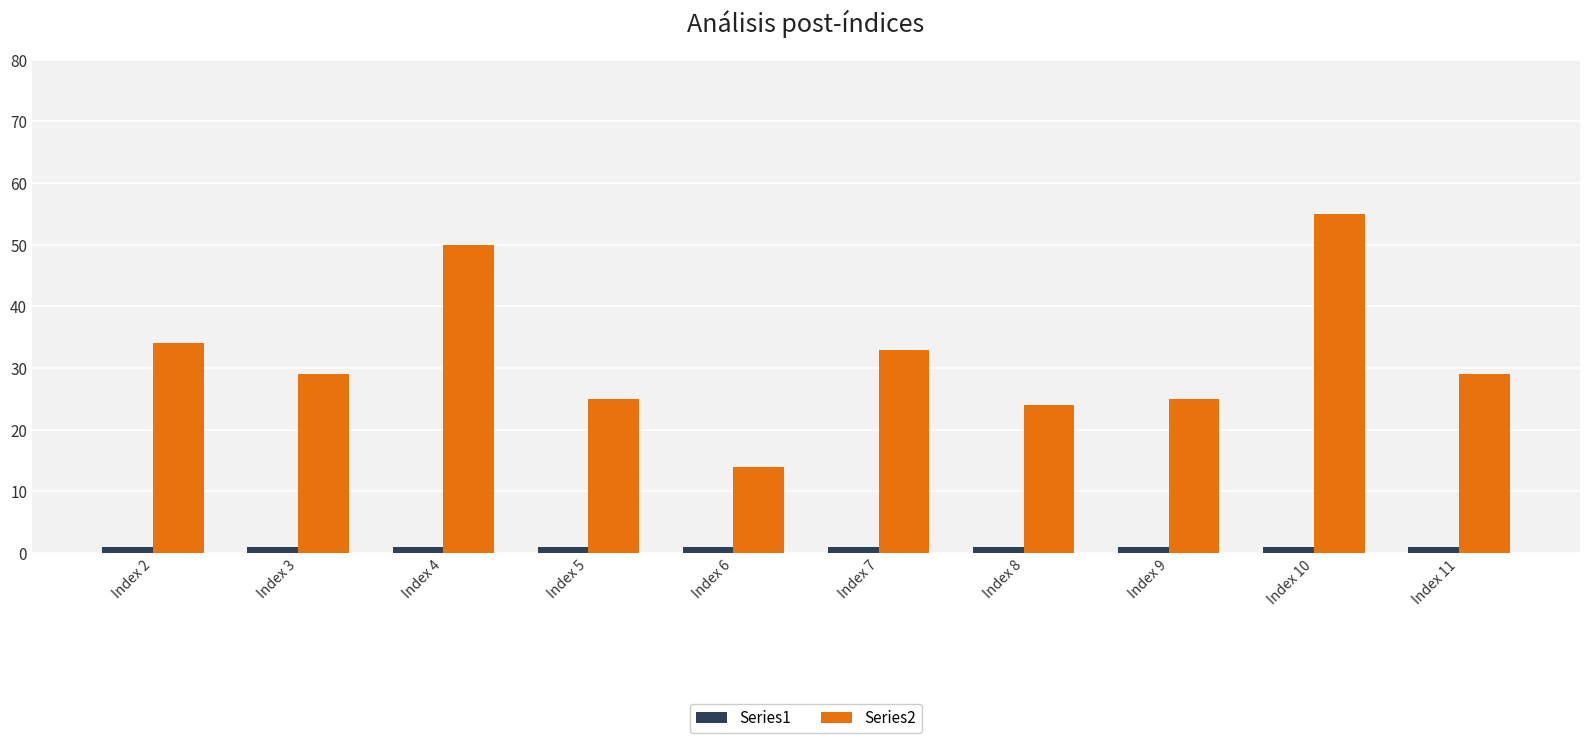

Which series has the widest spread of values?

Series2